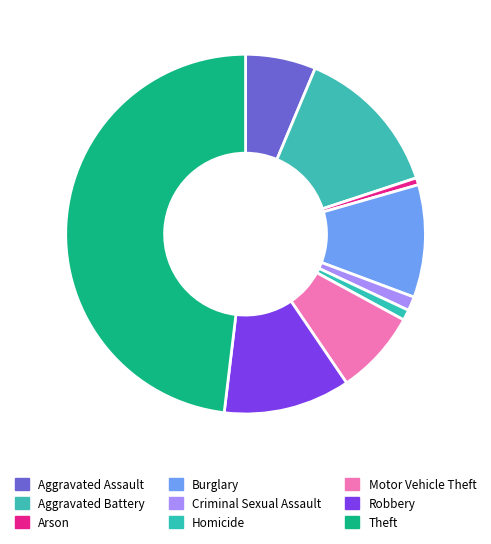

Is it true that Robbery is 26% of the pie?

False